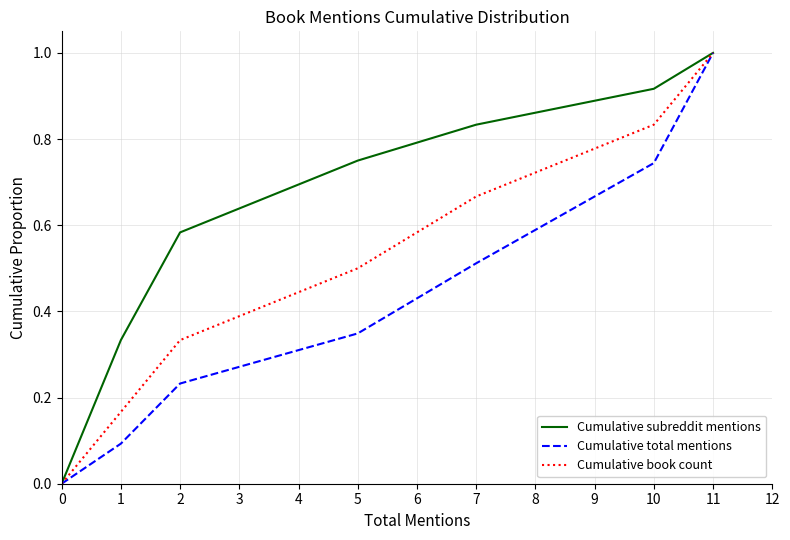

At which label does Cumulative total mentions reach its peak?

11